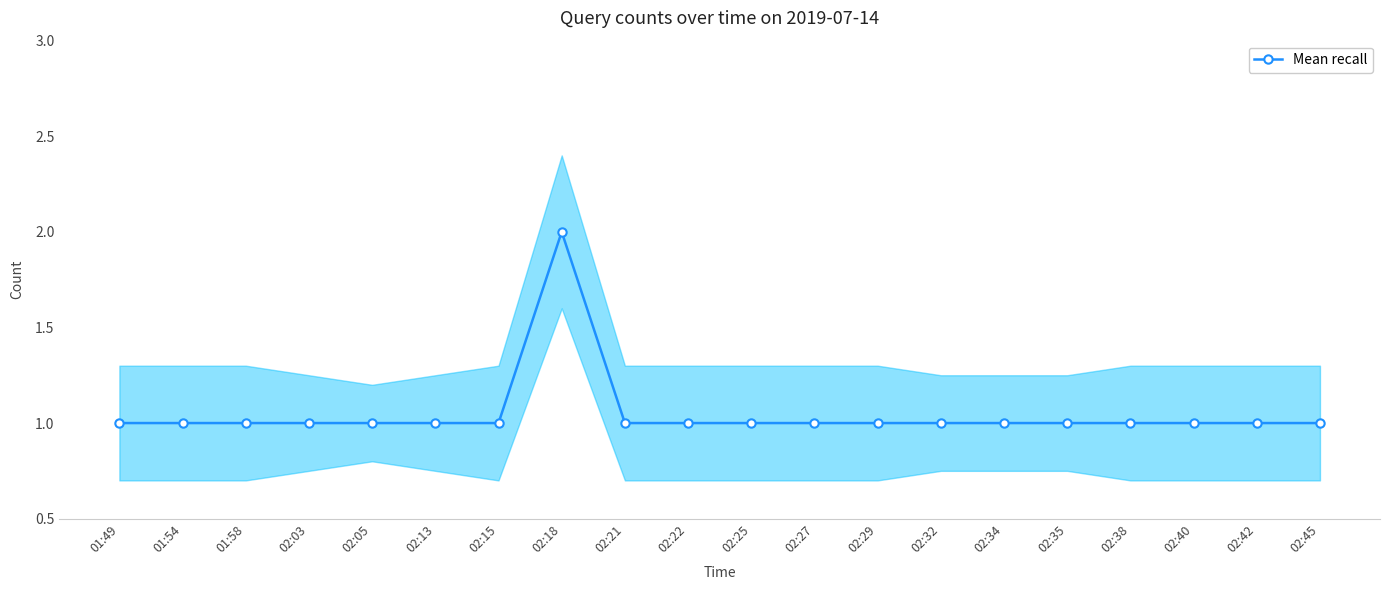

What is the value of the 11th point from the left?

1